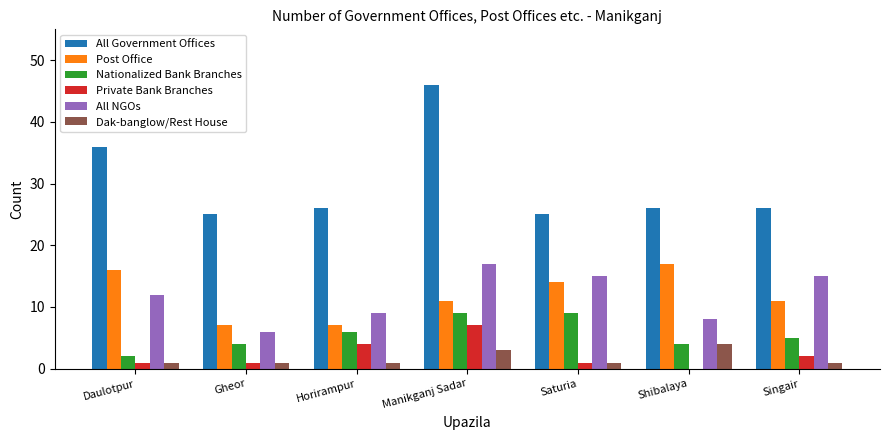

Is the value of Private Bank Branches at Gheor greater than the value of All NGOs at Singair?

No